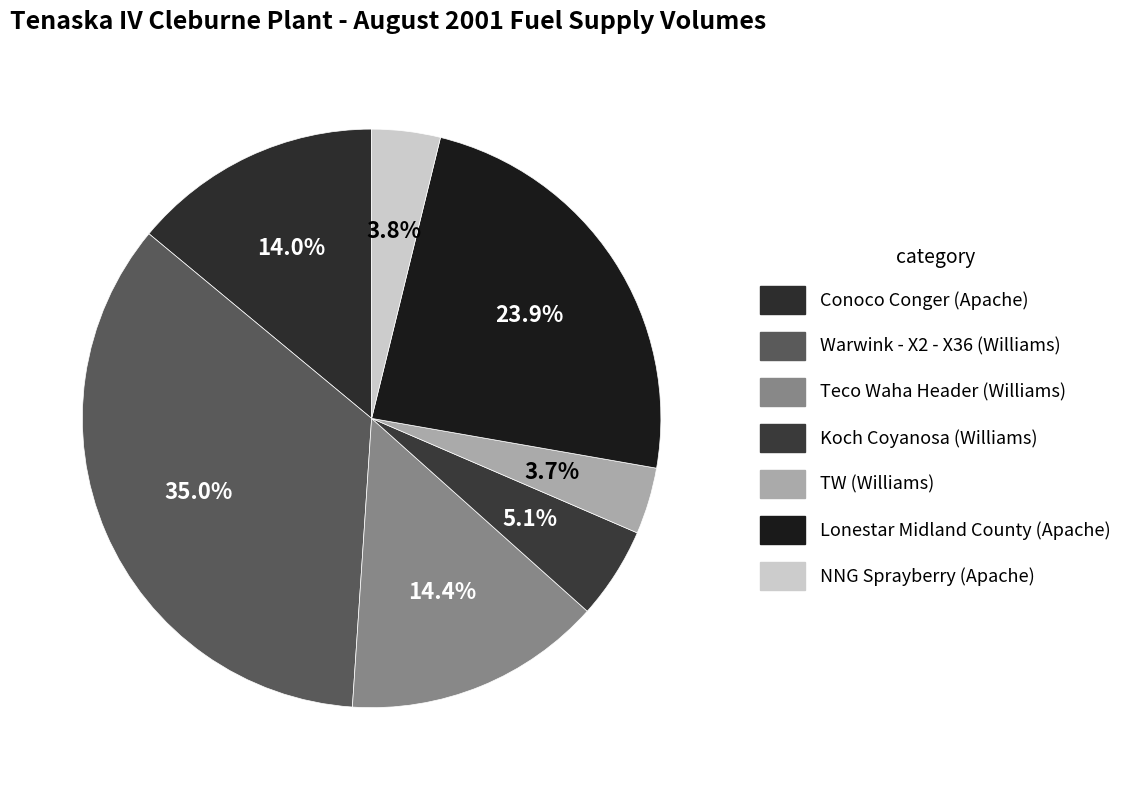

To the nearest percent, what portion does TW (Williams) represent?

4%